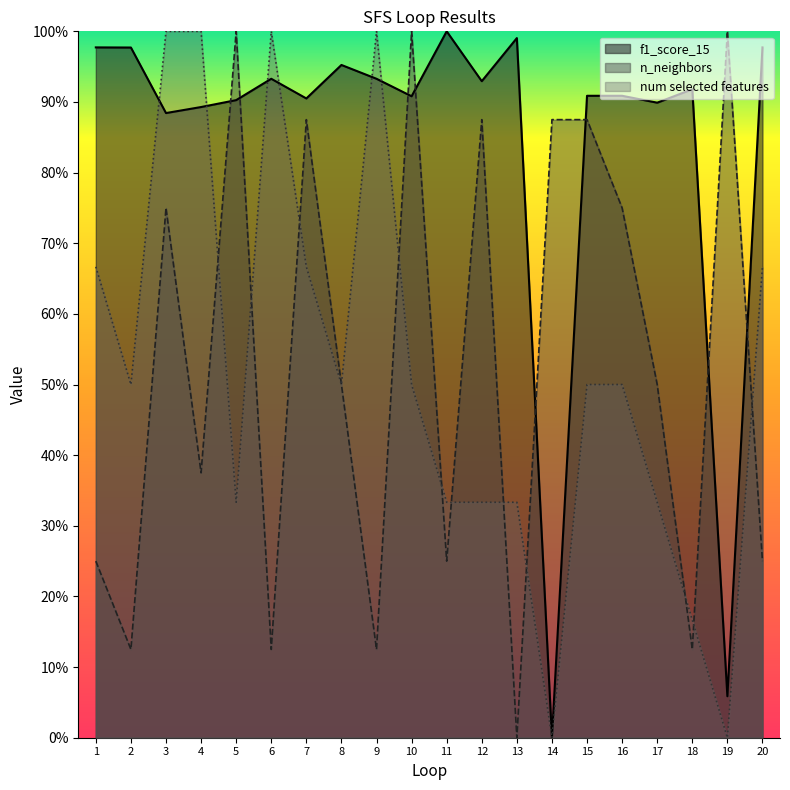

How many times do num selected features and n_neighbors cross each other?

12